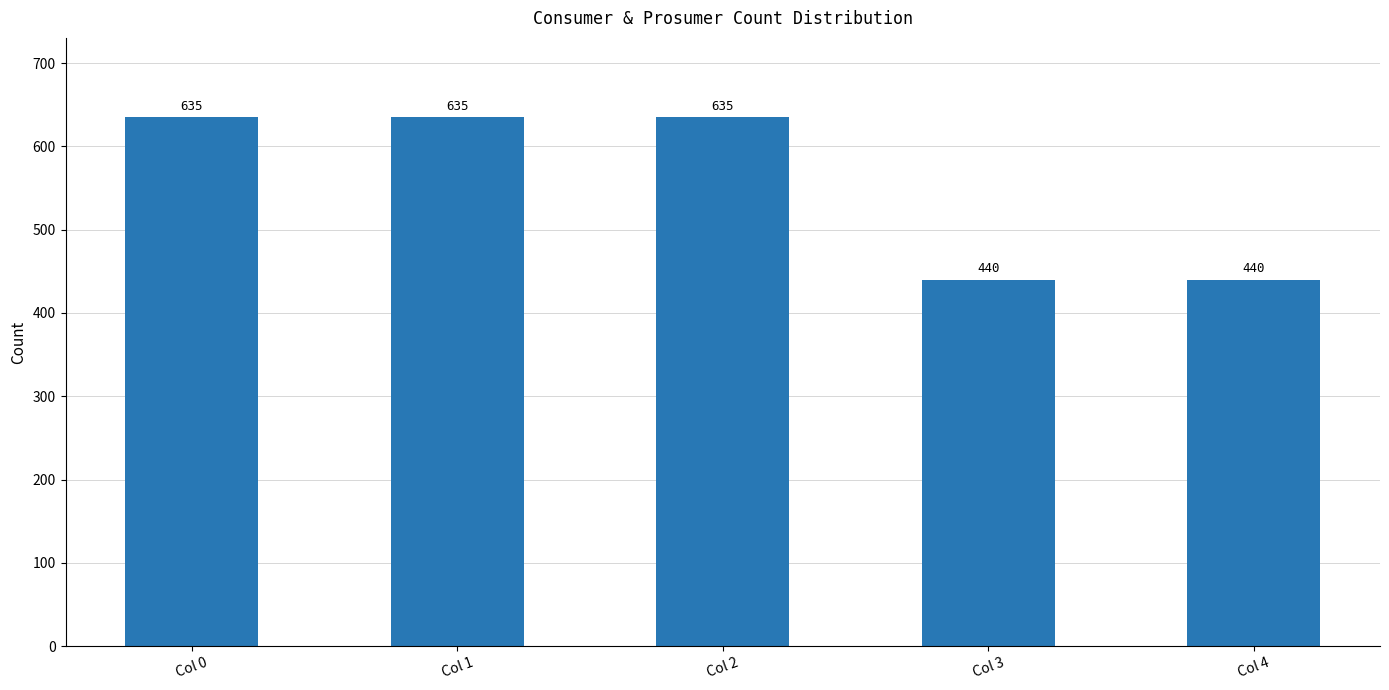

What is the difference between the maximum and minimum values?

195